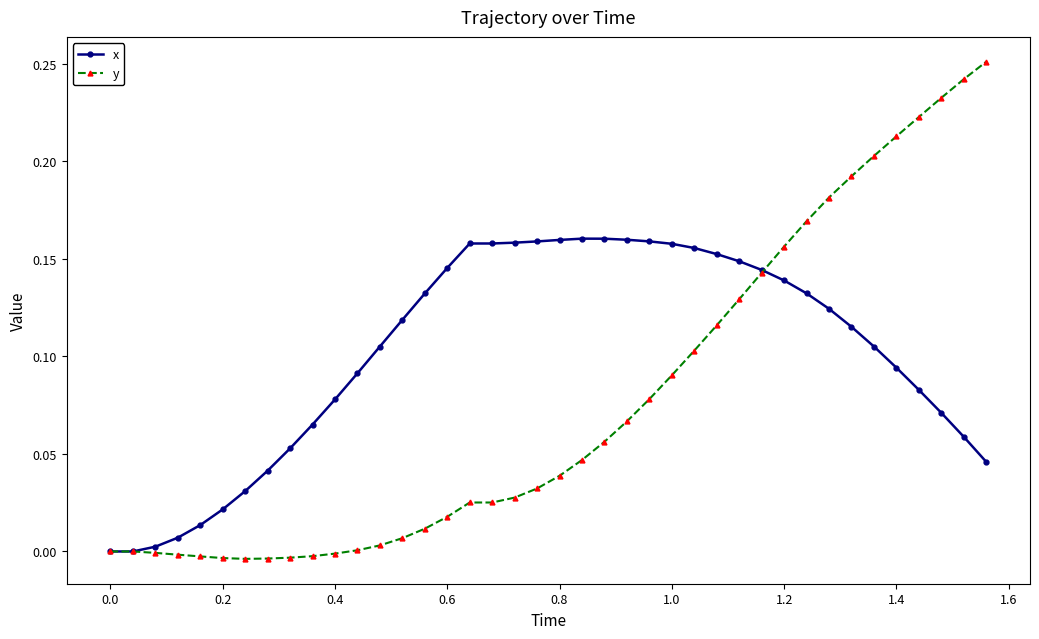

Which series has the largest total across all categories?

x